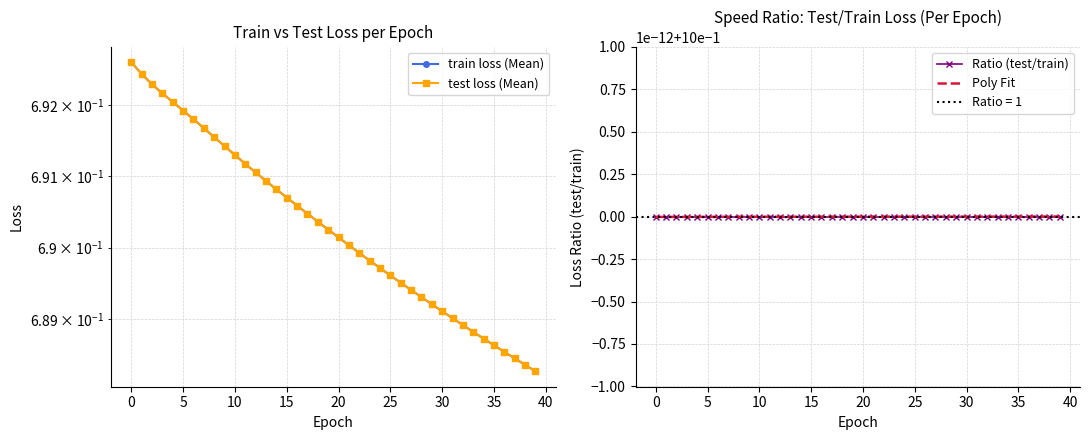

Rank the series at 38 from lowest to highest value.

train loss, test loss